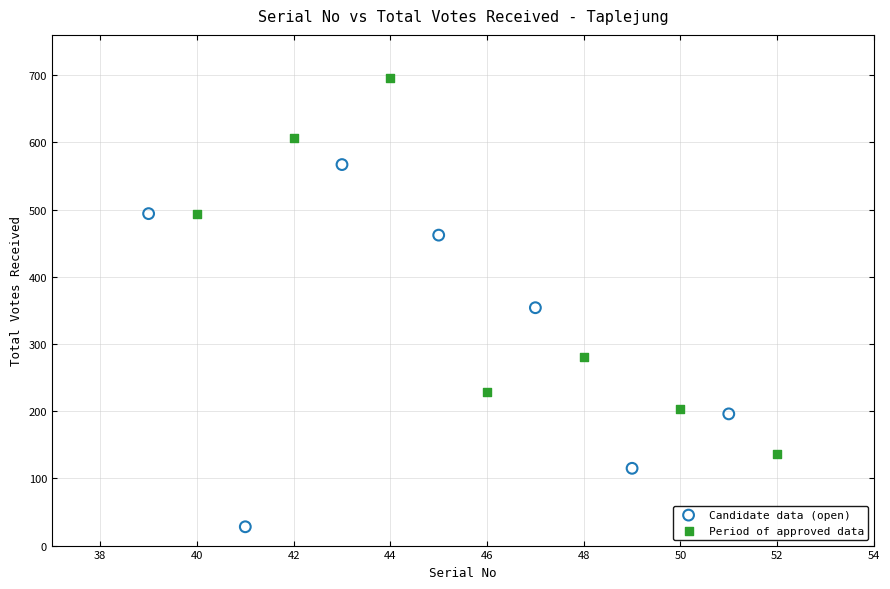

Which series contains the lowest Y value?

Candidate data (open)